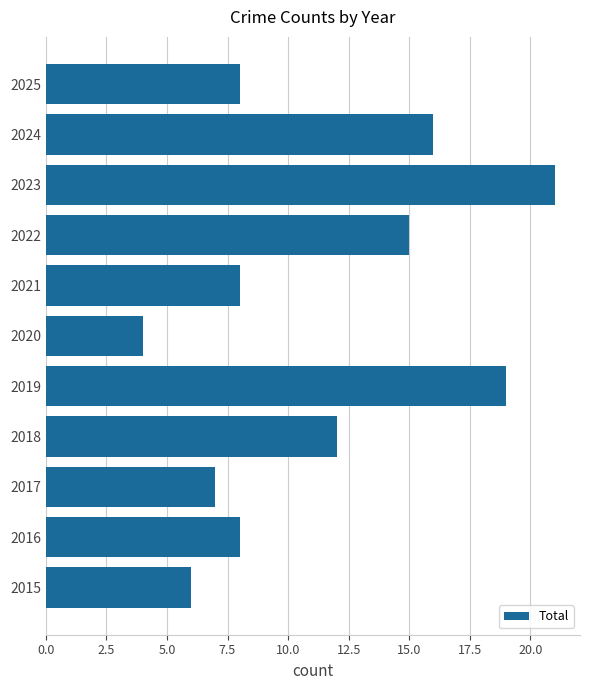

What is the minimum value shown in the chart?

4